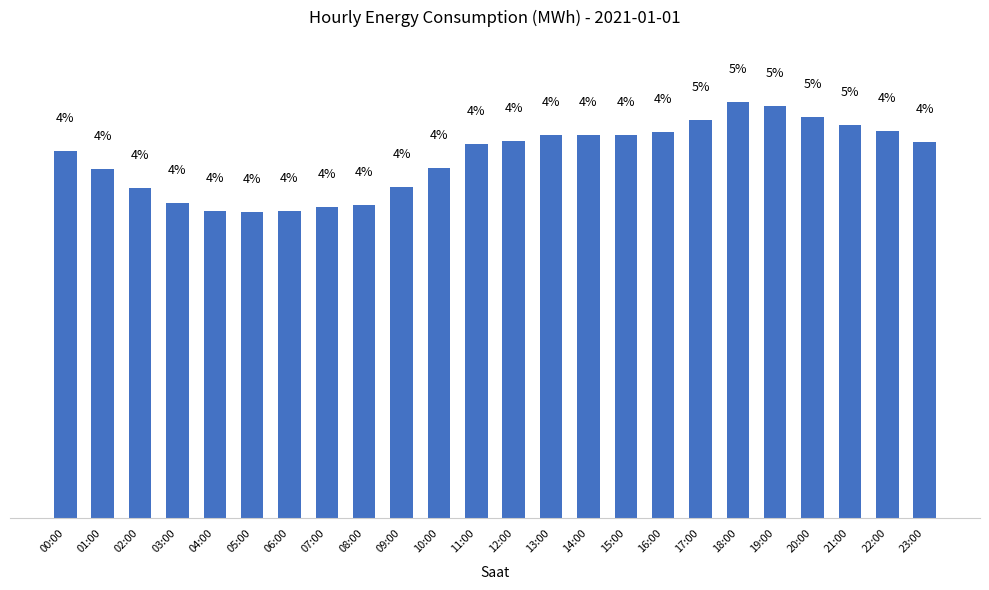

The value at 18:00 is 4.8. True or false?

True